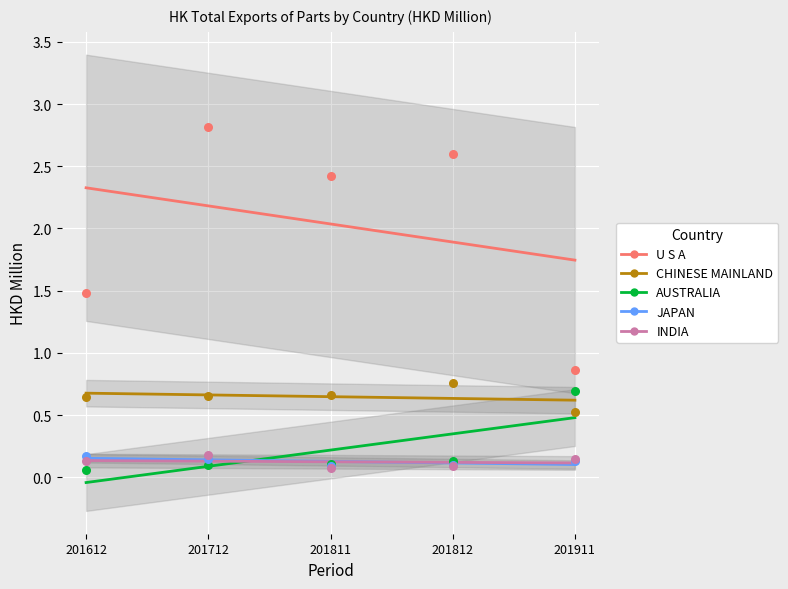

Which series has the largest total across all categories?

U S A